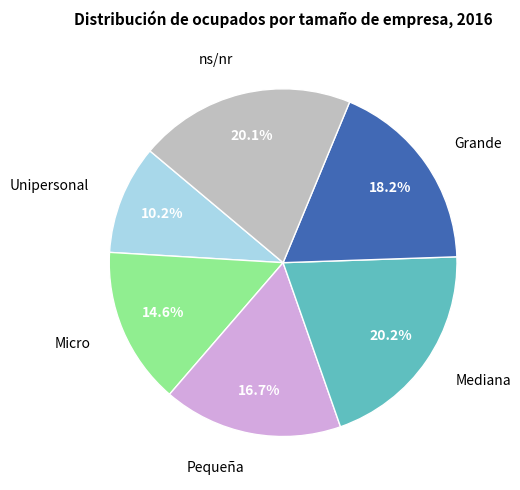

Is there any slice that represents more than half of the pie?

No